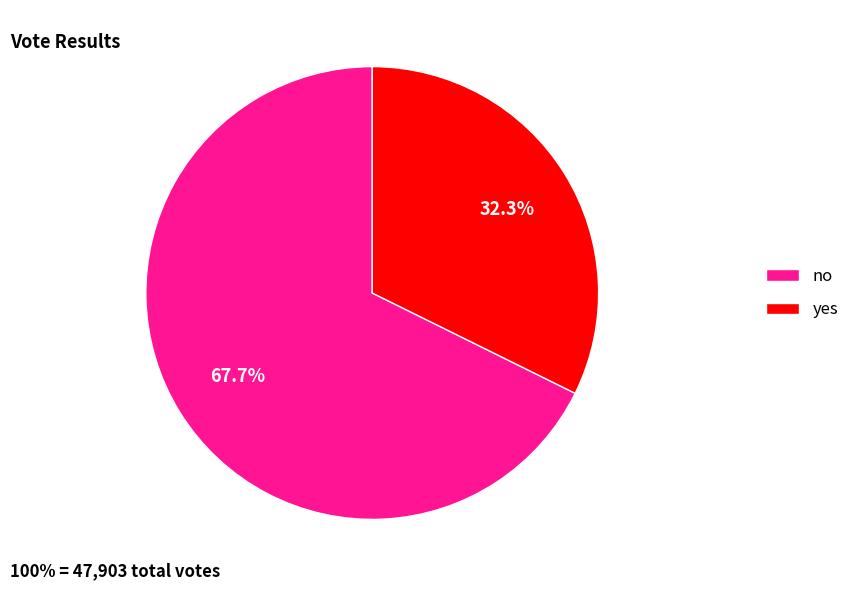

To the nearest percent, what portion does no represent?

68%